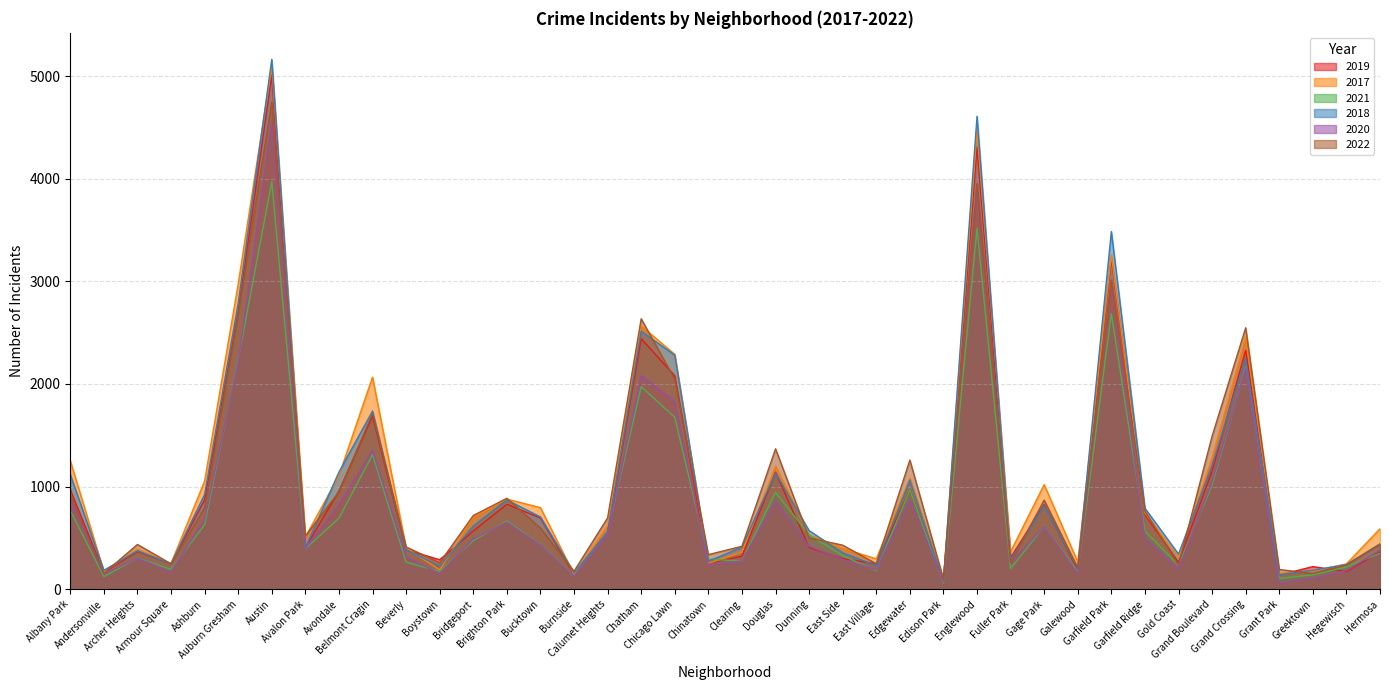

Is the value of 2021 at Douglas greater than the value of 2017 at Auburn Gresham?

No